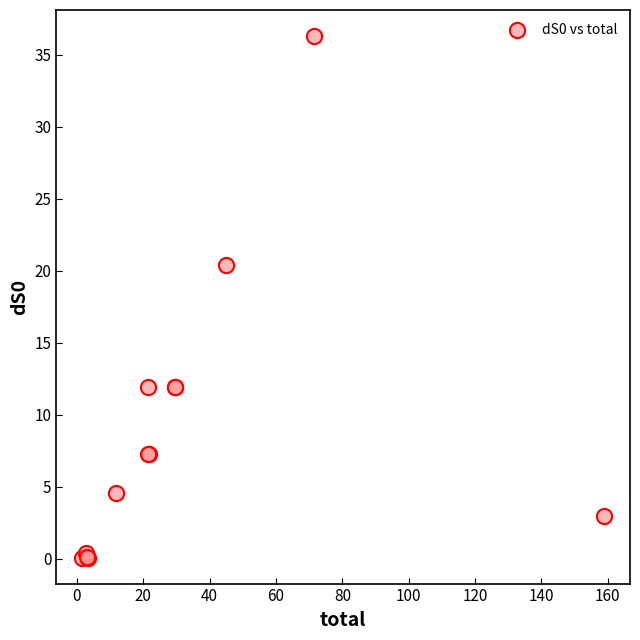

What Y value in the scatter plot is closest to 18?

20.4